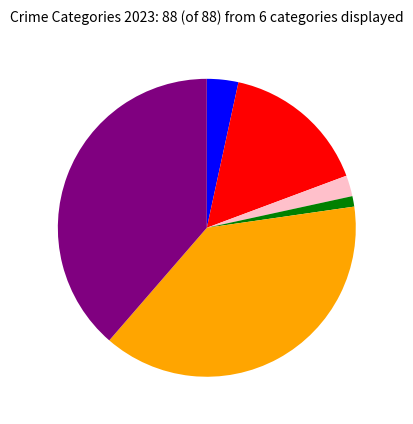

Is there any slice that represents more than half of the pie?

No